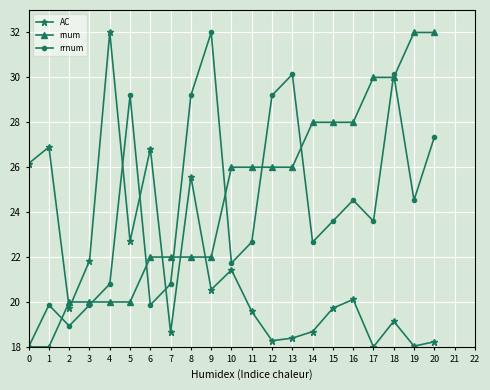

Rank the series at 9 from highest to lowest value.

rrnum, rnum, AC